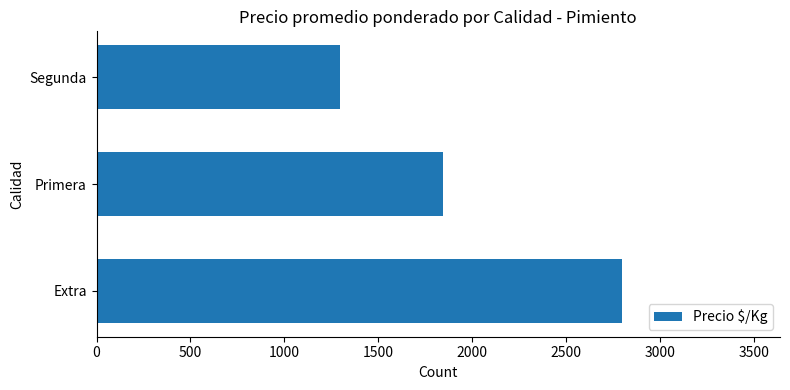

What is the maximum value shown in the chart?

2800